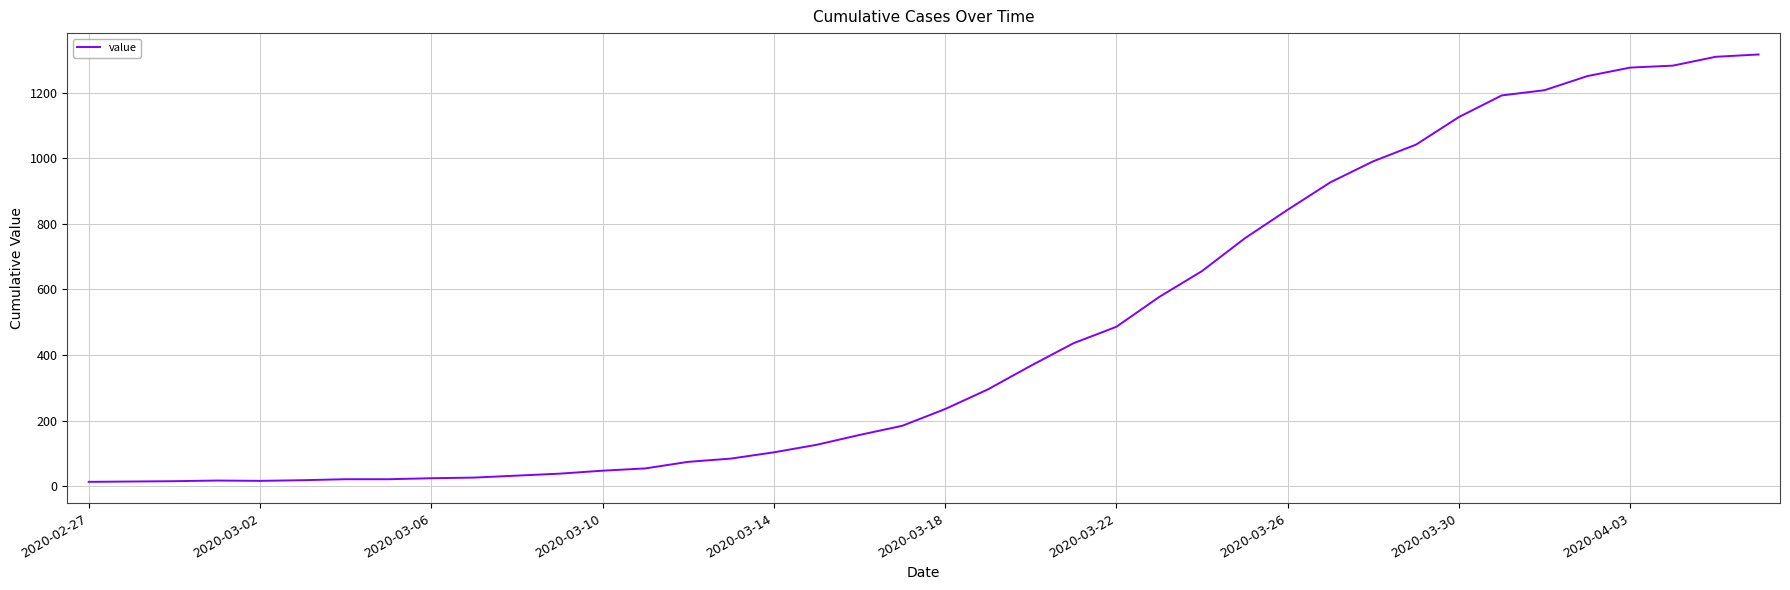

What is the greatest value displayed?

1317